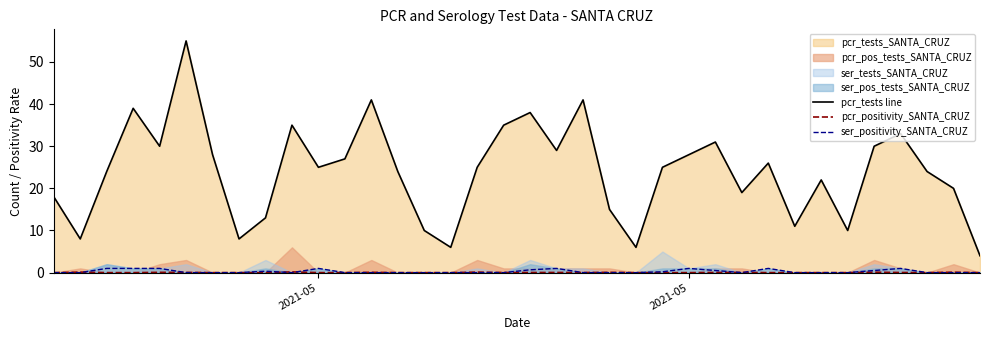

How many values in the pcr_tests line series exceed 25?

16